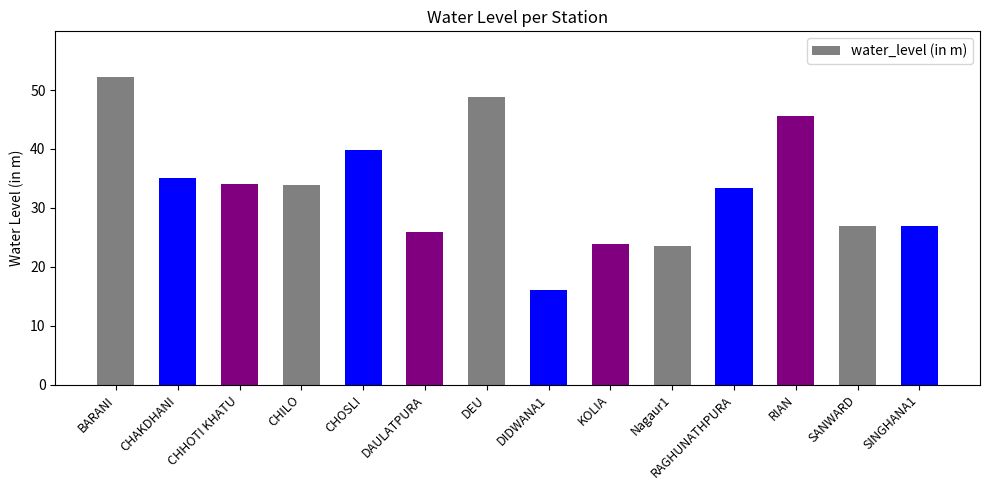

What is the value of the 10th bar from the left?

23.5